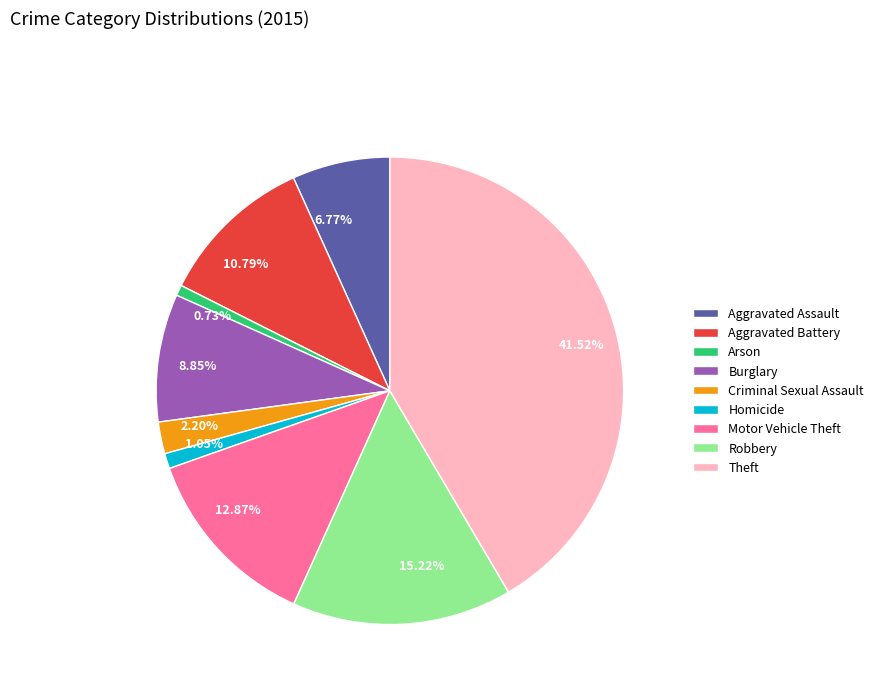

Is 12.87% the majority of the pie?

No